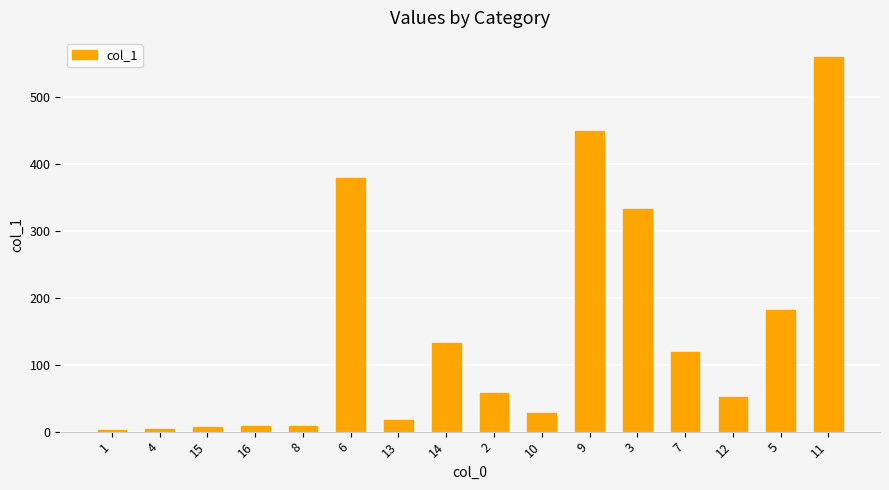

Between 3 and 5, which is larger?

3